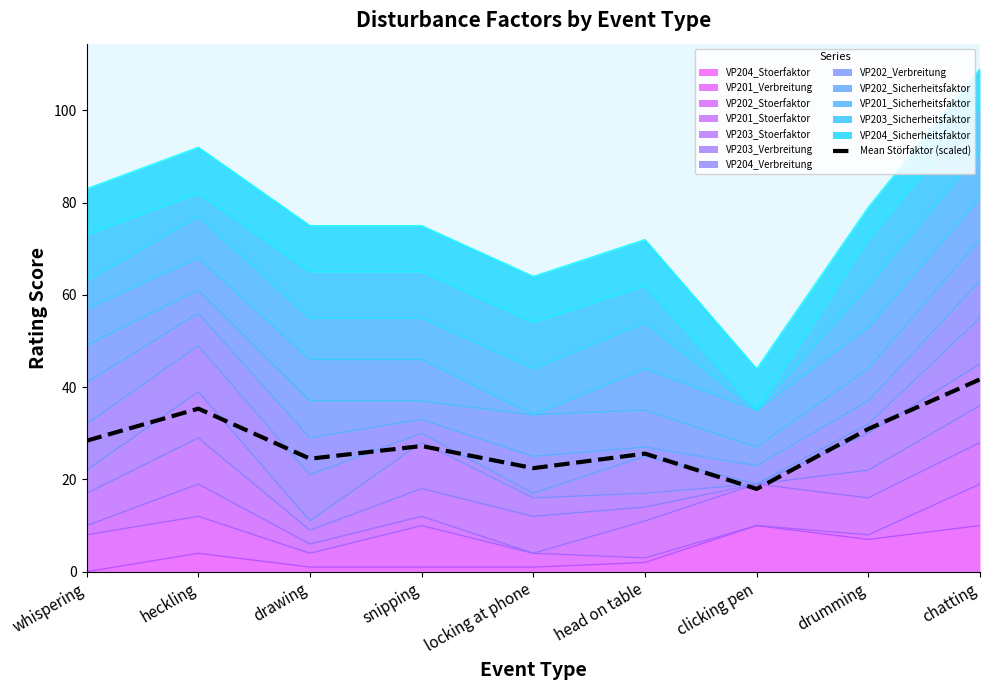

Which label corresponds to the largest value in the chart?

chatting